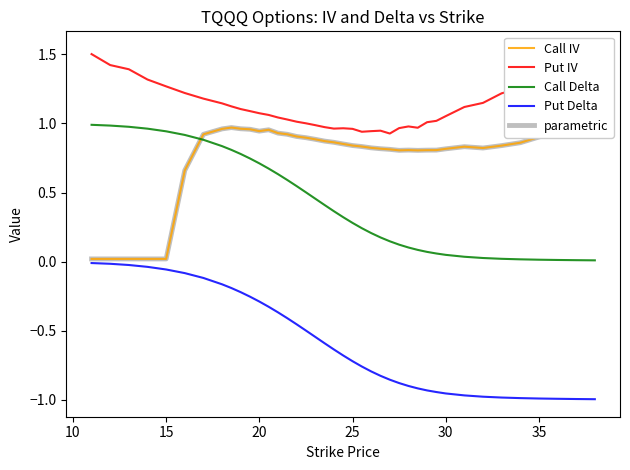

Which series has the widest spread of values?

Put Delta